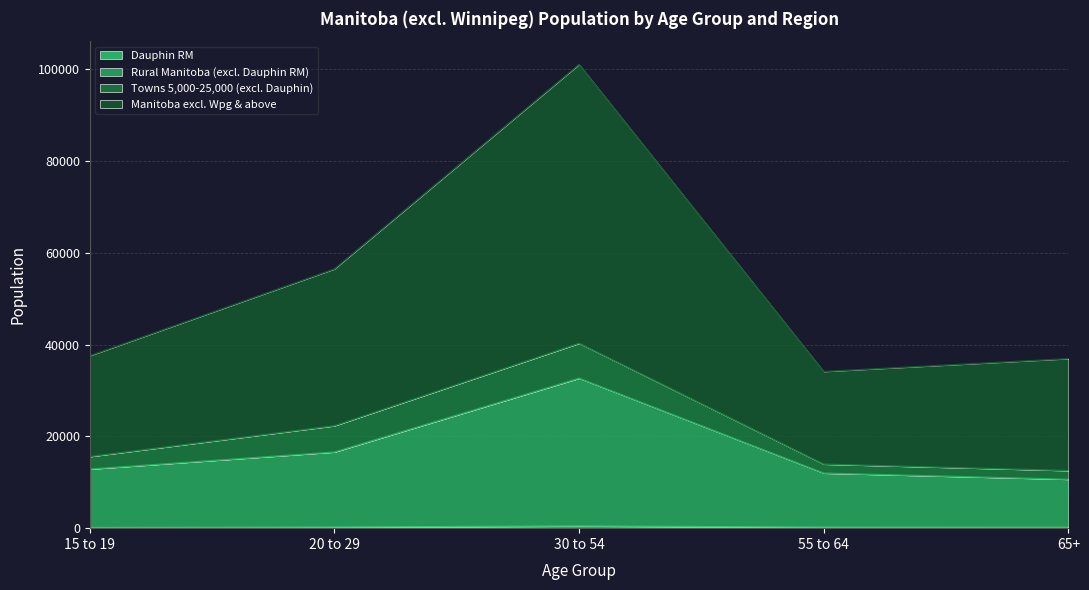

True or false: Manitoba excl. Wpg & above and Rural Manitoba (excl. Dauphin RM) cross at least once.

False